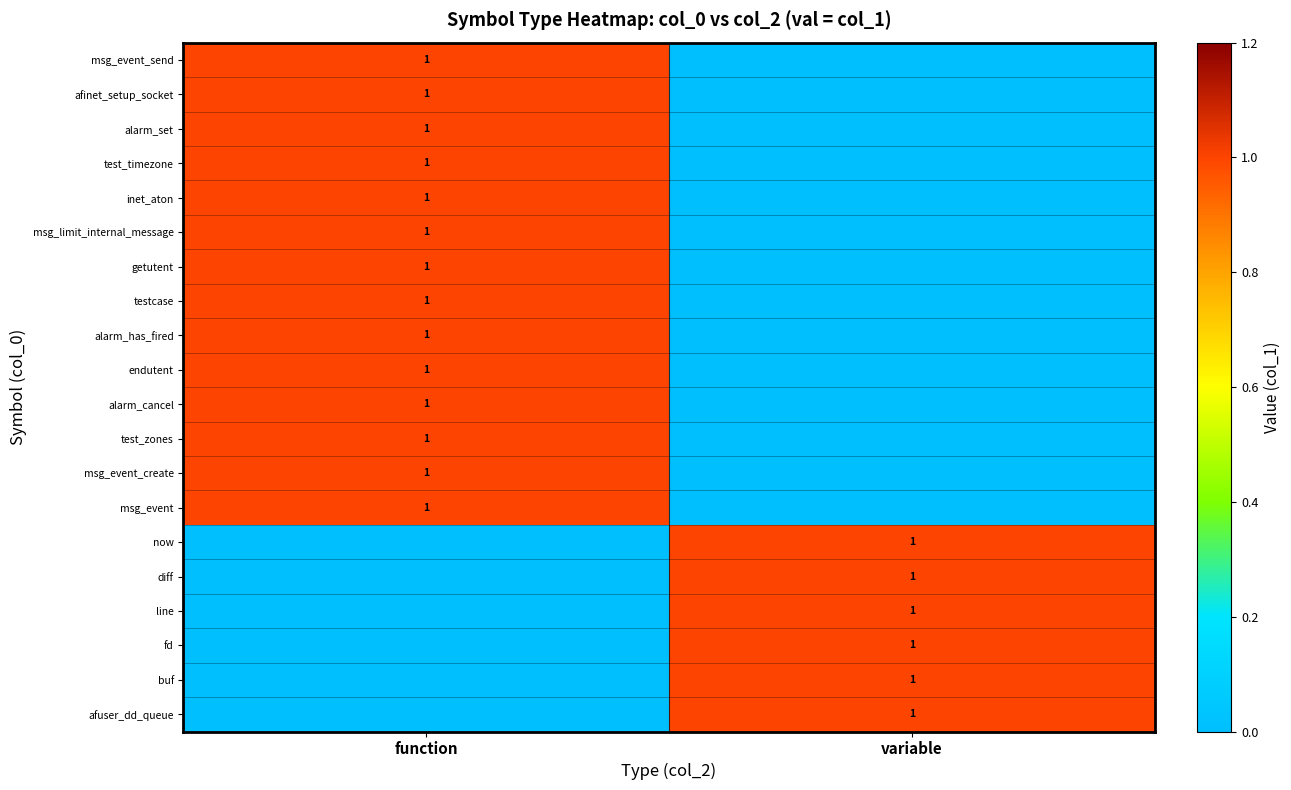

The now series shows 1 at variable. True or false?

True